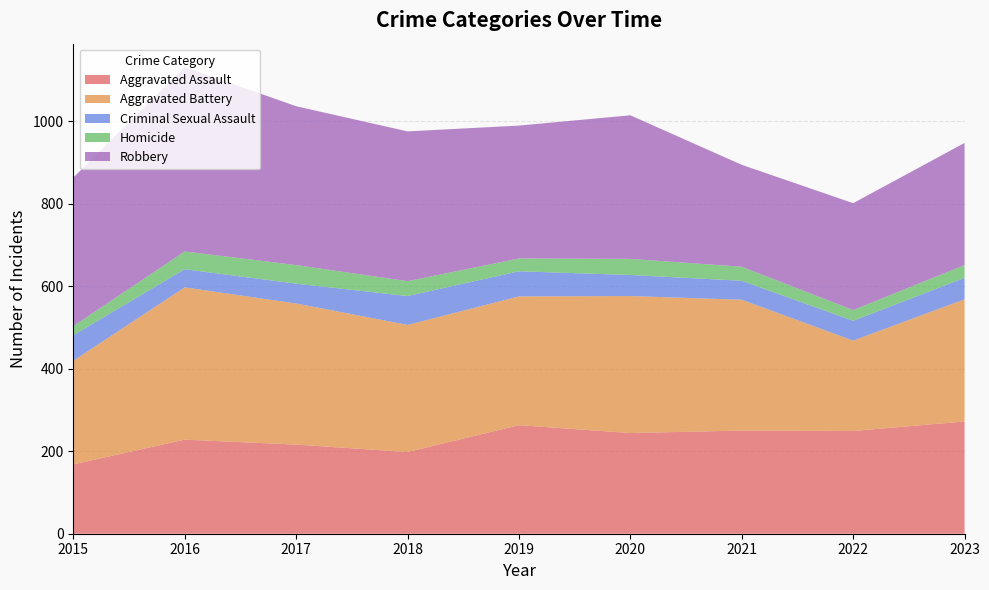

Reading left to right, list all the values displayed in this chart.

Aggravated Assault: 168	228	216	198	263	244	250	249	272
Aggravated Battery: 251	369	342	308	312	332	317	219	296
Criminal Sexual Assault: 62	44	48	70	61	51	46	48	52
Homicide: 22	43	45	36	31	39	34	26	31
Robbery: 360	447	385	363	322	348	247	259	296